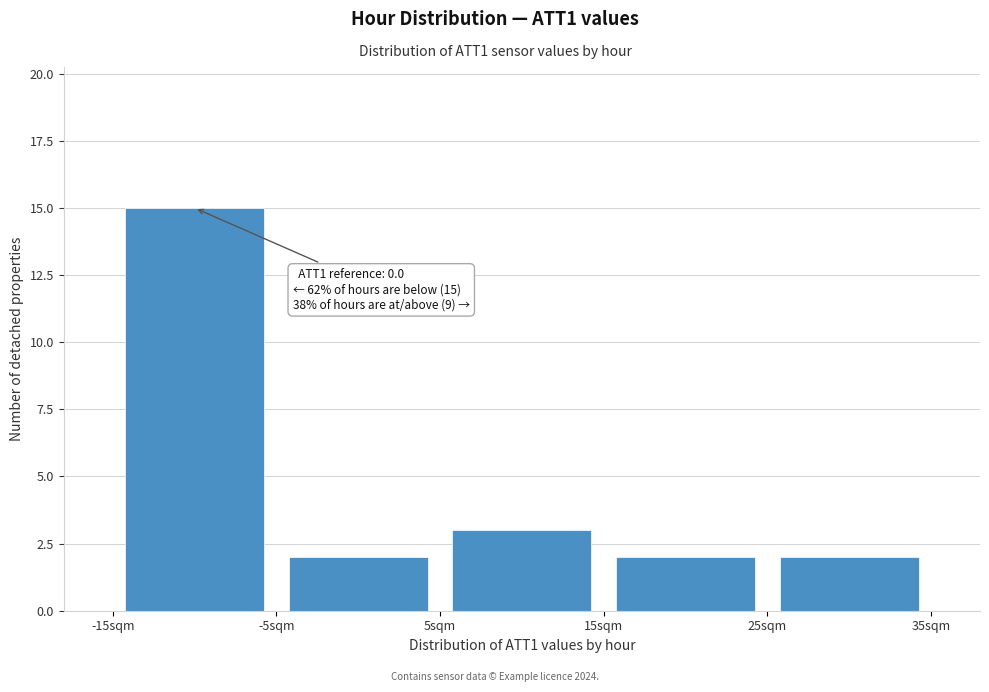

Over which range of the x-axis is the bar tallest?

-15 to -5